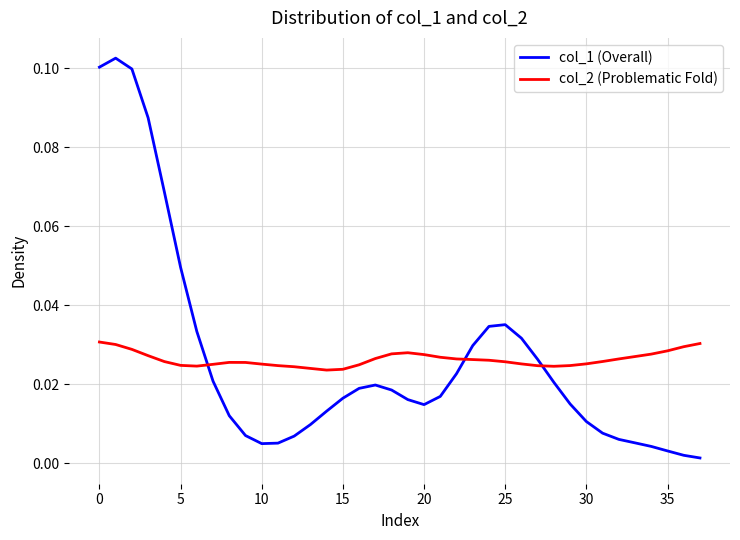

True or false: col_2 (Problematic Fold) and col_1 (Overall) cross at least once.

True